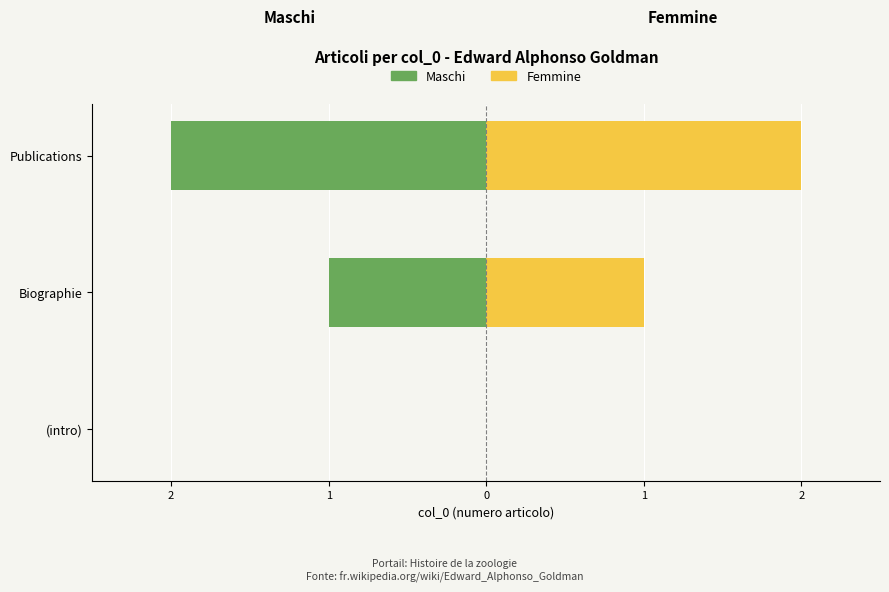

What is the difference between the highest and lowest values at Publications?

4